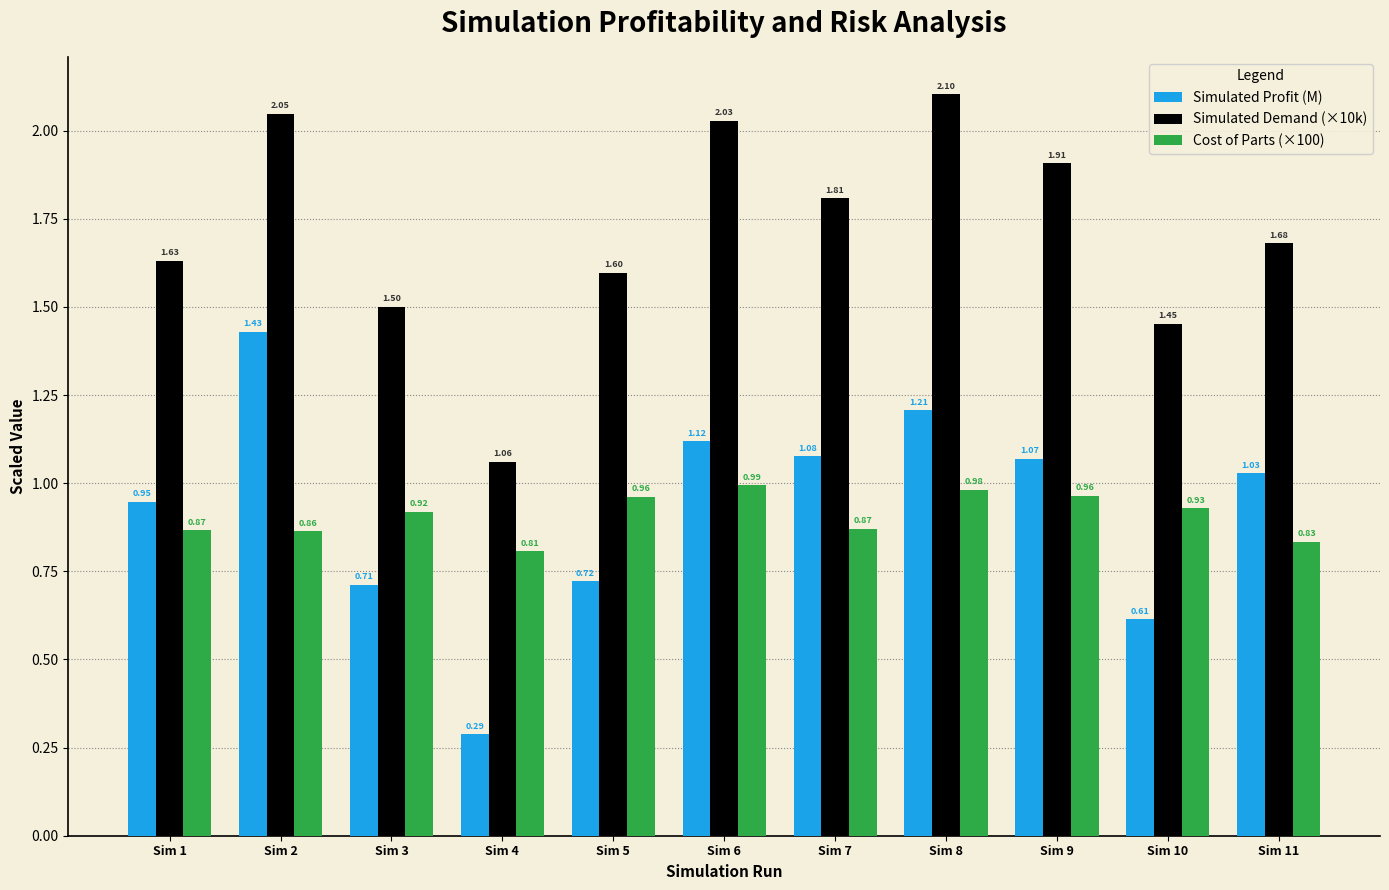

What is the sum of the Cost of Parts (×100) values at Sim 5 and Sim 4?

1.8